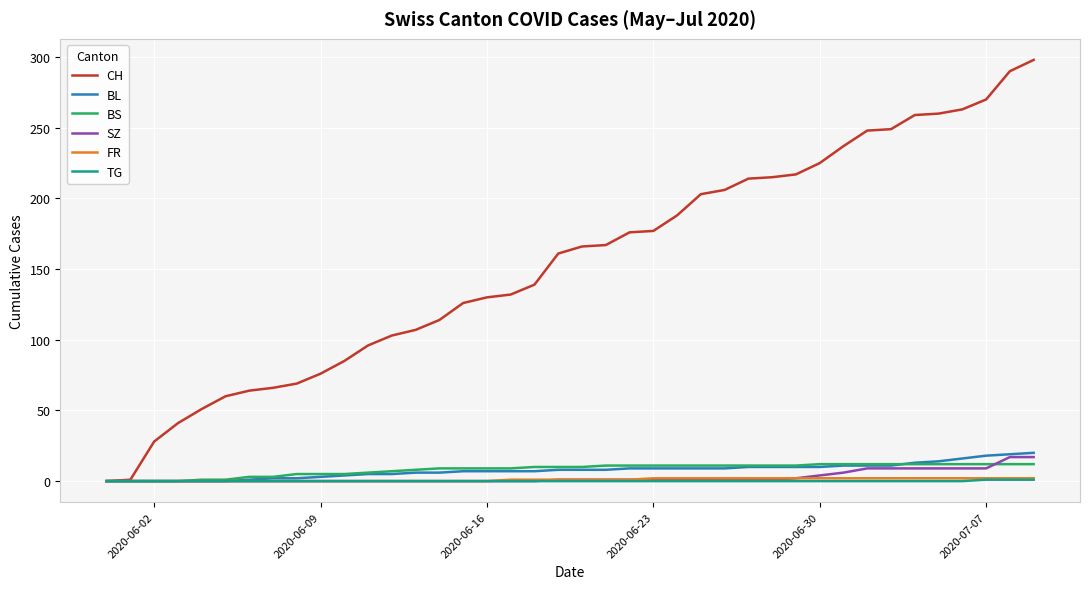

Which series has the largest total across all categories?

CH